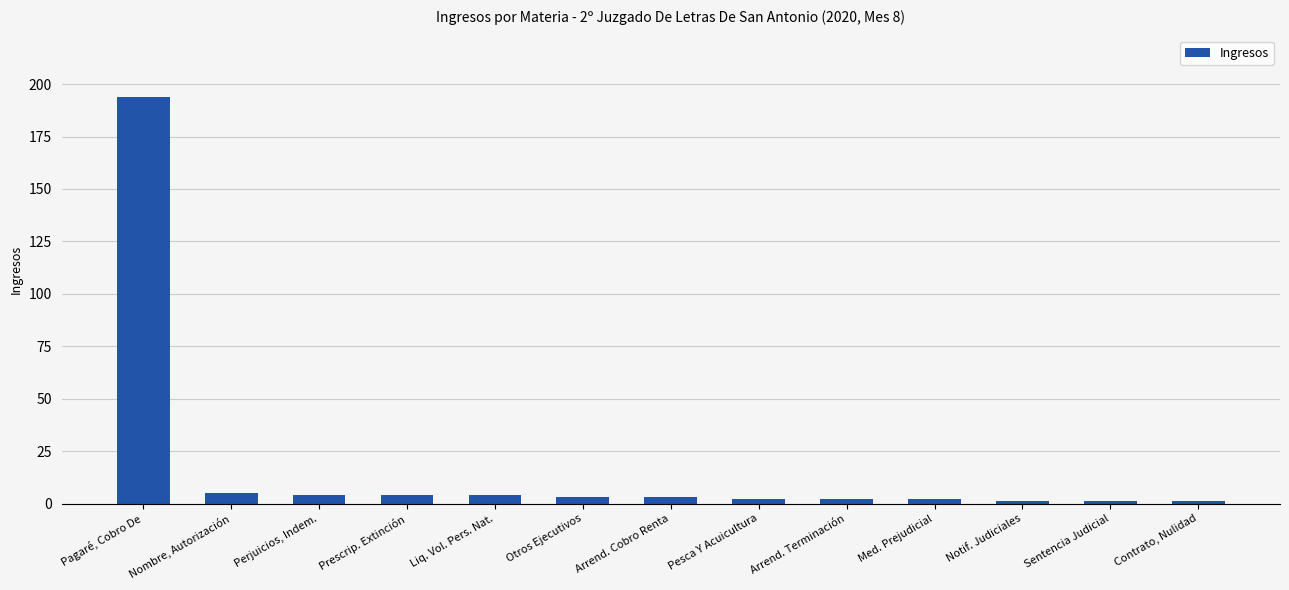

How many data points does each series have?

13